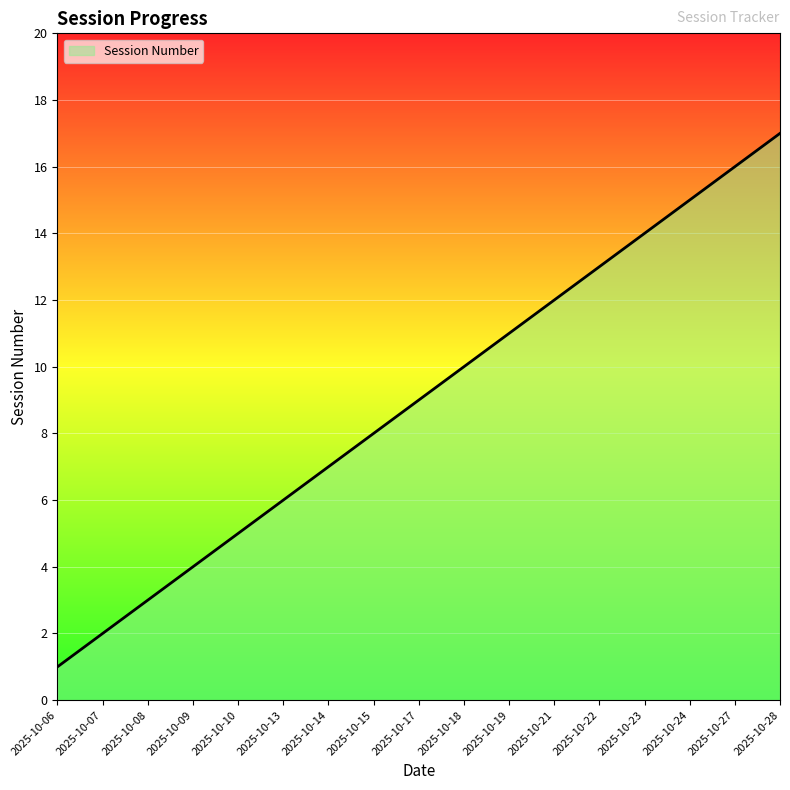

How many values are below 9?

8